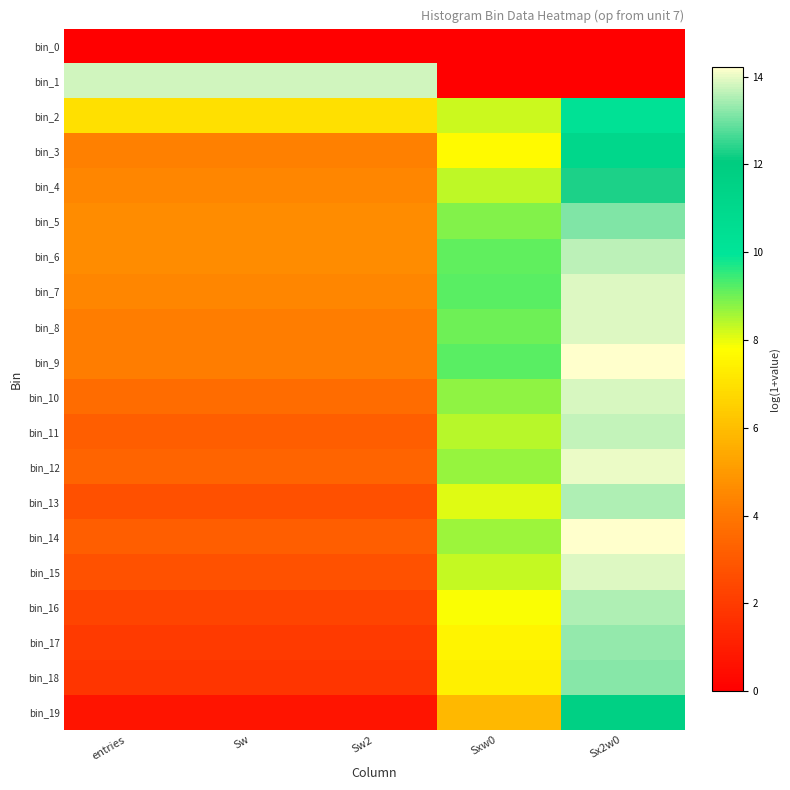

Reading right to left, what are all the values shown in this chart?

bin_0: Sx2w0=0.0	Sxw0=0.0	Sw2=0.0	Sw=0.0	entries=0.0
bin_1: Sx2w0=0.0	Sxw0=0.0	Sw2=13.8	Sw=13.8	entries=13.8
bin_2: Sx2w0=10.3	Sxw0=8.2	Sw2=7.0	Sw=7.0	entries=7.0
bin_3: Sx2w0=11.1	Sxw0=7.7	Sw2=4.3	Sw=4.3	entries=4.3
bin_4: Sx2w0=12.3	Sxw0=8.4	Sw2=4.5	Sw=4.5	entries=4.5
bin_5: Sx2w0=13.1	Sxw0=8.9	Sw2=4.6	Sw=4.6	entries=4.6
bin_6: Sx2w0=13.6	Sxw0=9.1	Sw2=4.6	Sw=4.6	entries=4.6
bin_7: Sx2w0=13.9	Sxw0=9.2	Sw2=4.5	Sw=4.5	entries=4.5
bin_8: Sx2w0=13.9	Sxw0=9.0	Sw2=4.2	Sw=4.2	entries=4.2
bin_9: Sx2w0=14.2	Sxw0=9.2	Sw2=4.2	Sw=4.2	entries=4.2
bin_10: Sx2w0=13.9	Sxw0=8.7	Sw2=3.6	Sw=3.6	entries=3.6
bin_11: Sx2w0=13.7	Sxw0=8.4	Sw2=3.2	Sw=3.2	entries=3.2
bin_12: Sx2w0=14.0	Sxw0=8.7	Sw2=3.4	Sw=3.4	entries=3.4
bin_13: Sx2w0=13.5	Sxw0=8.1	Sw2=2.7	Sw=2.7	entries=2.7
bin_14: Sx2w0=14.2	Sxw0=8.7	Sw2=3.2	Sw=3.2	entries=3.2
bin_15: Sx2w0=13.9	Sxw0=8.3	Sw2=2.8	Sw=2.8	entries=2.8
bin_16: Sx2w0=13.5	Sxw0=7.9	Sw2=2.3	Sw=2.3	entries=2.3
bin_17: Sx2w0=13.3	Sxw0=7.5	Sw2=1.9	Sw=1.9	entries=1.9
bin_18: Sx2w0=13.2	Sxw0=7.4	Sw2=1.8	Sw=1.8	entries=1.8
bin_19: Sx2w0=11.7	Sxw0=5.8	Sw2=0.7	Sw=0.7	entries=0.7